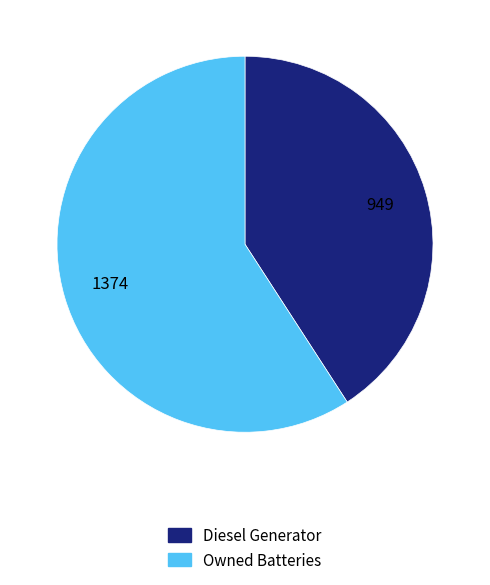

True or false: Owned Batteries accounts for 1% of the total.

False